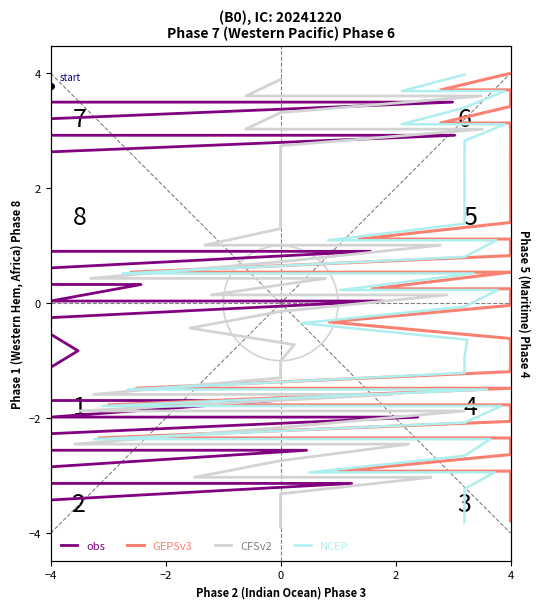

At which label does CFSv2 first exceed 0?

−4